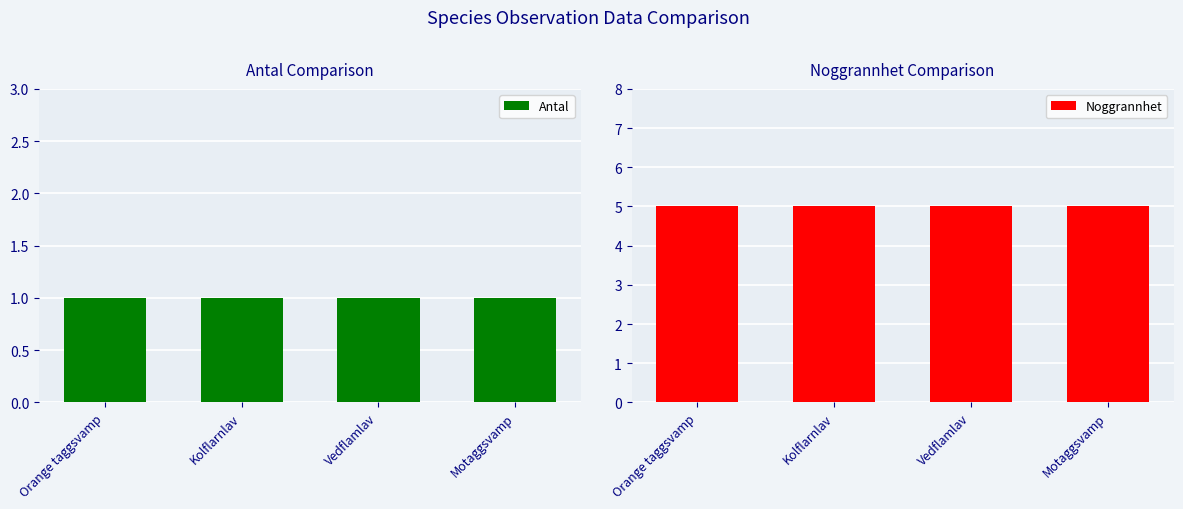

What is the sum of the Noggrannhet values at Vedflamlav and Orange taggsvamp?

10